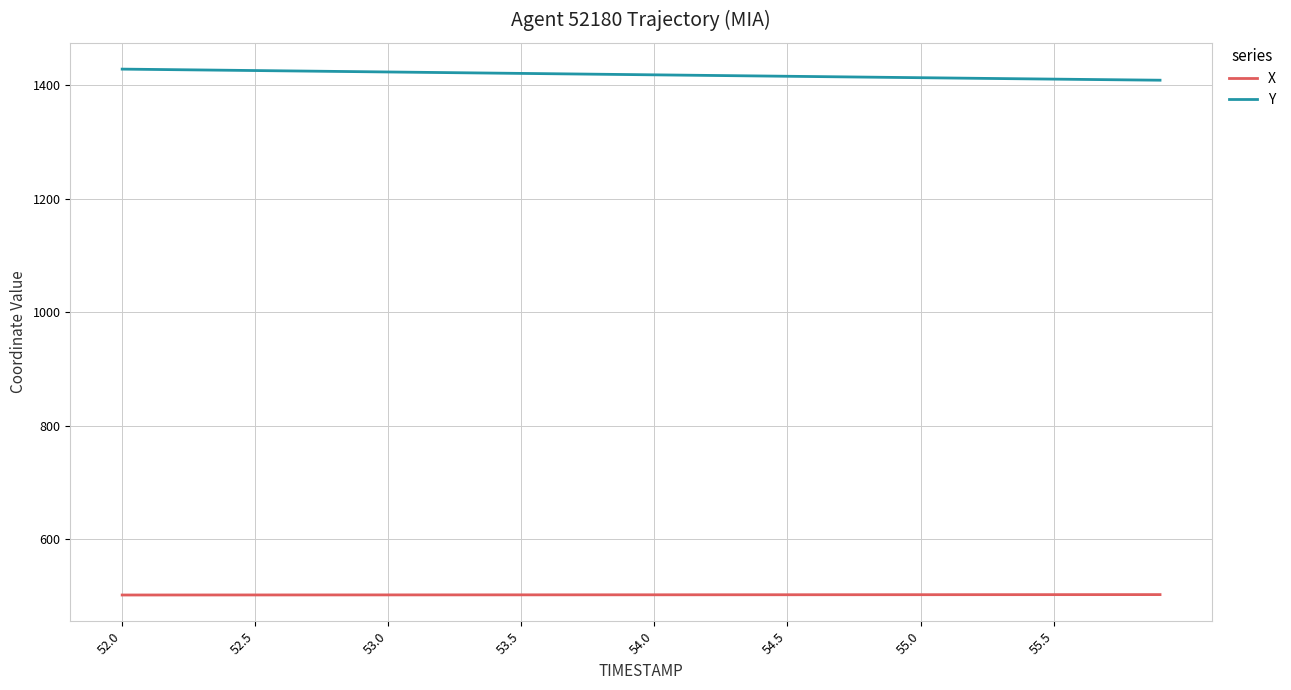

How many values in the Y series are below 1418?

20